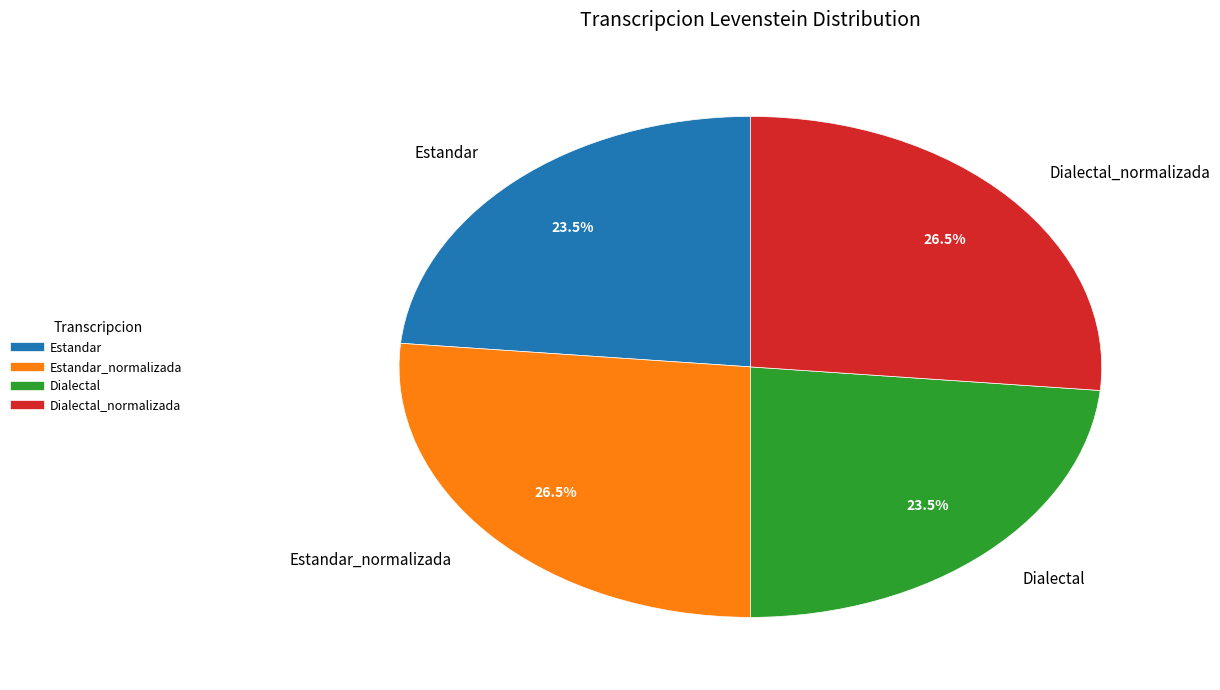

Does any single category account for the majority?

No